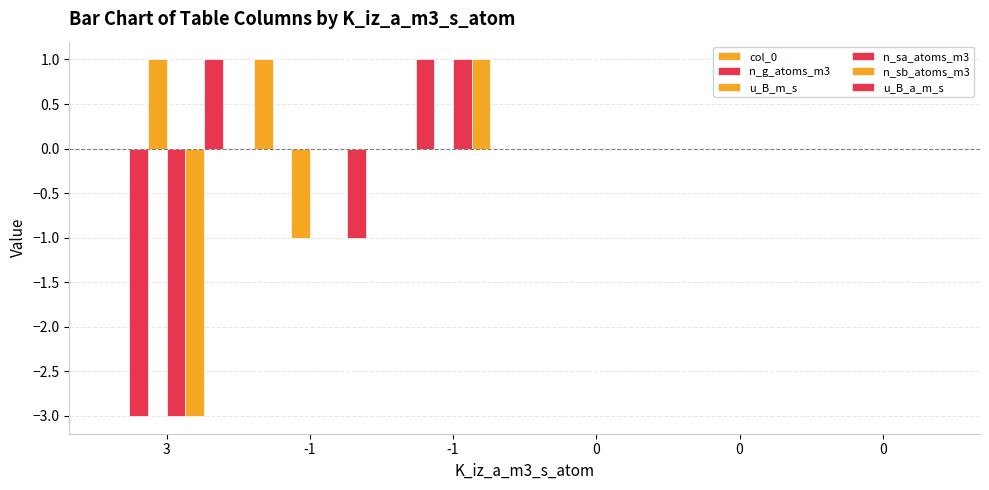

Which category has the lowest value in the col_0 series?

3